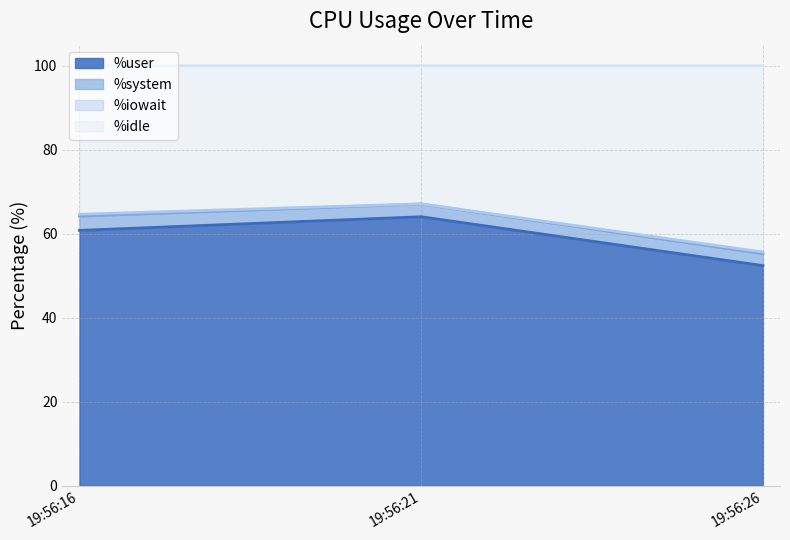

Is it true that %user equals 60.8 at 19:56:16?

True